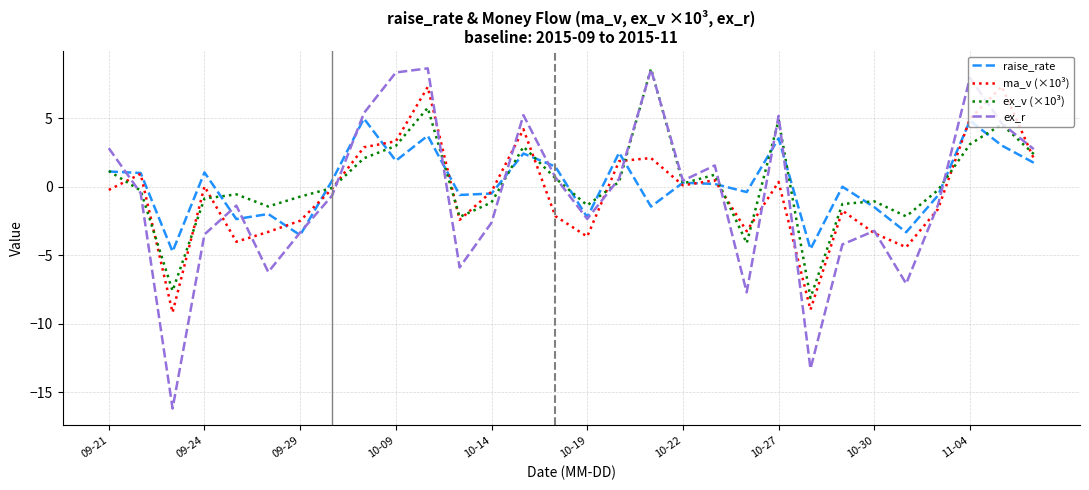

What is the minimum value for raise_rate?

-4.7